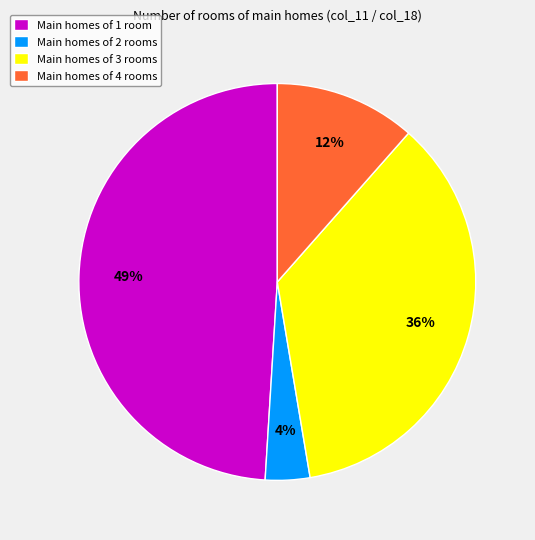

Does Main homes of 4 rooms account for over 50% of the chart?

No